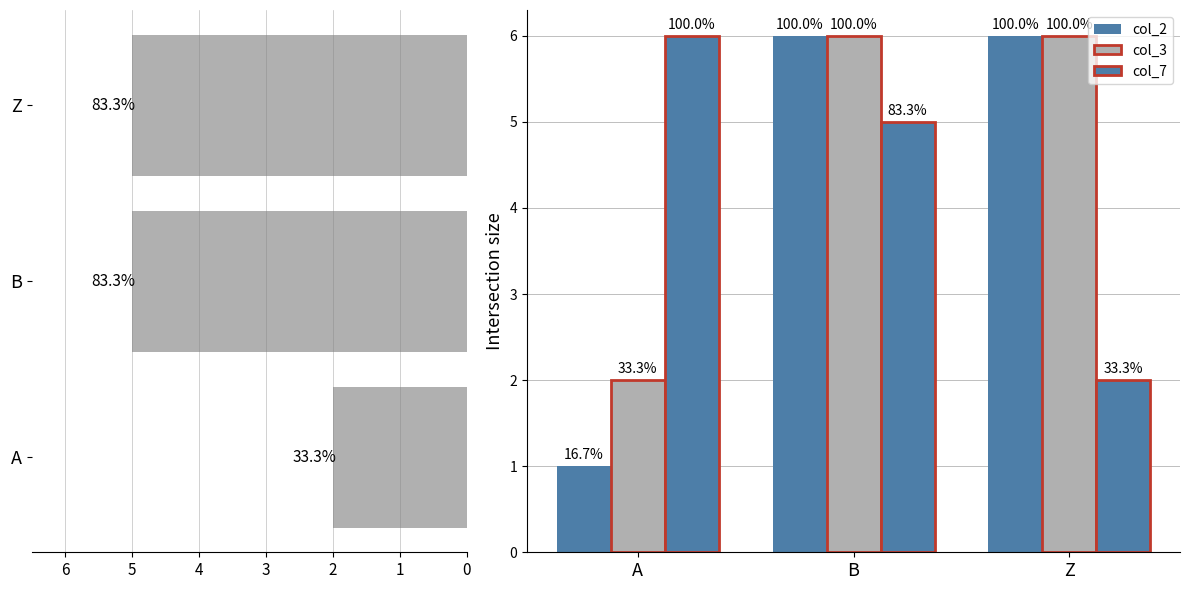

Does the chart contain any negative values?

Yes